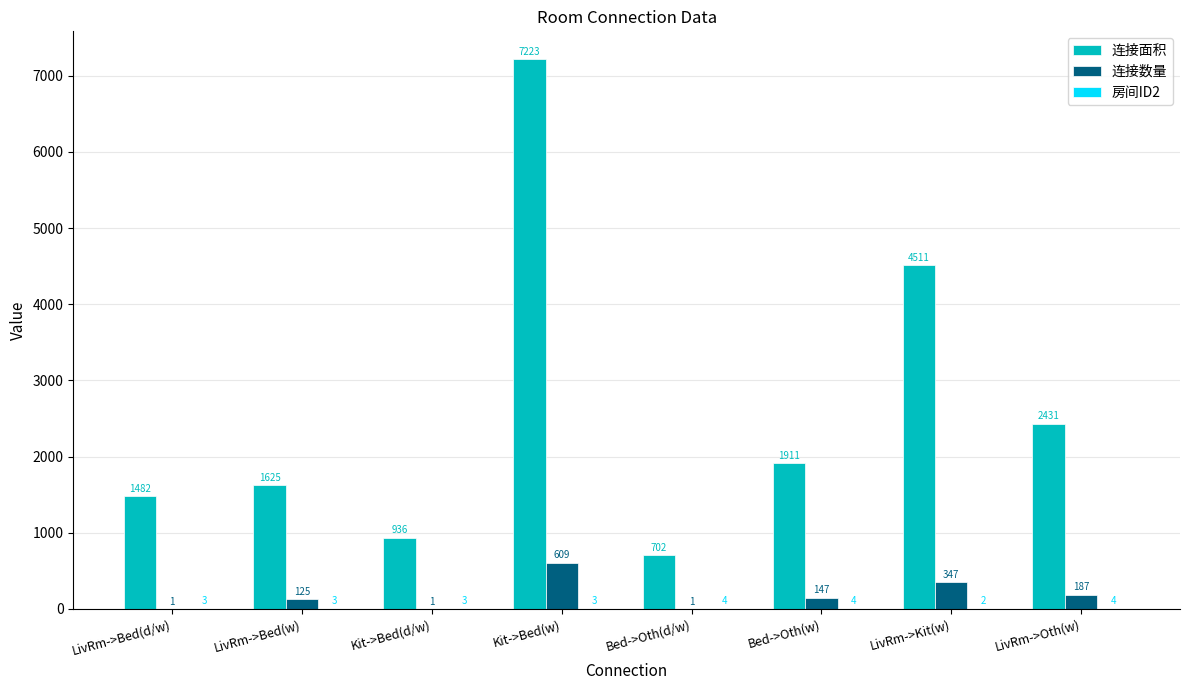

Does the chart contain stacked bars?

No